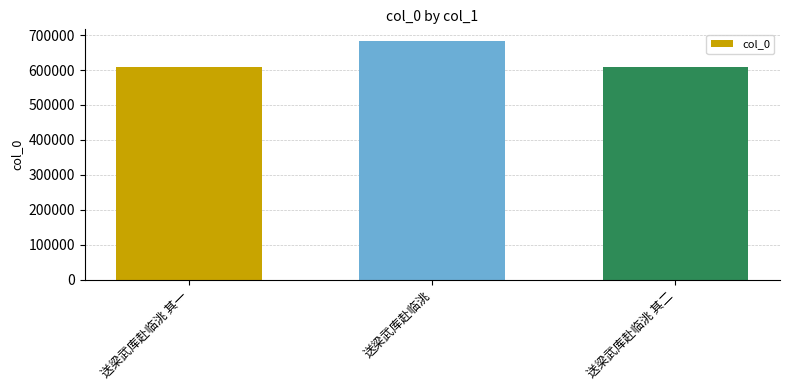

At which category does the chart reach its peak across all series?

送梁武库赴临洮